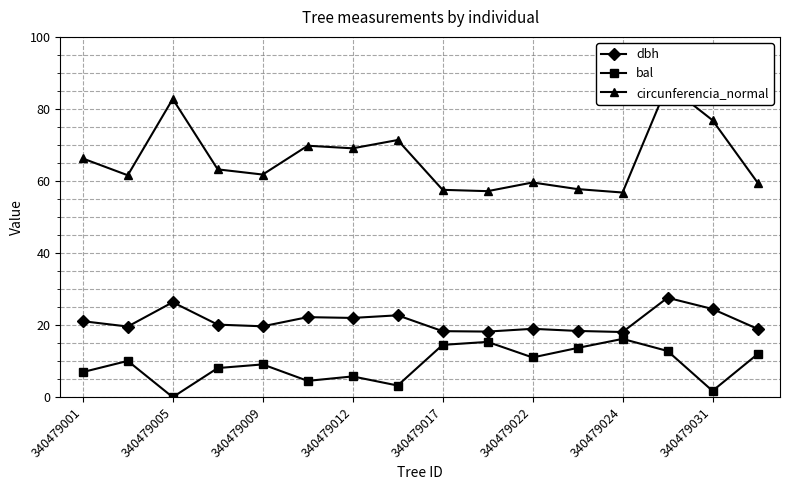

How many values in the circunferencia_normal series are below 63?

8